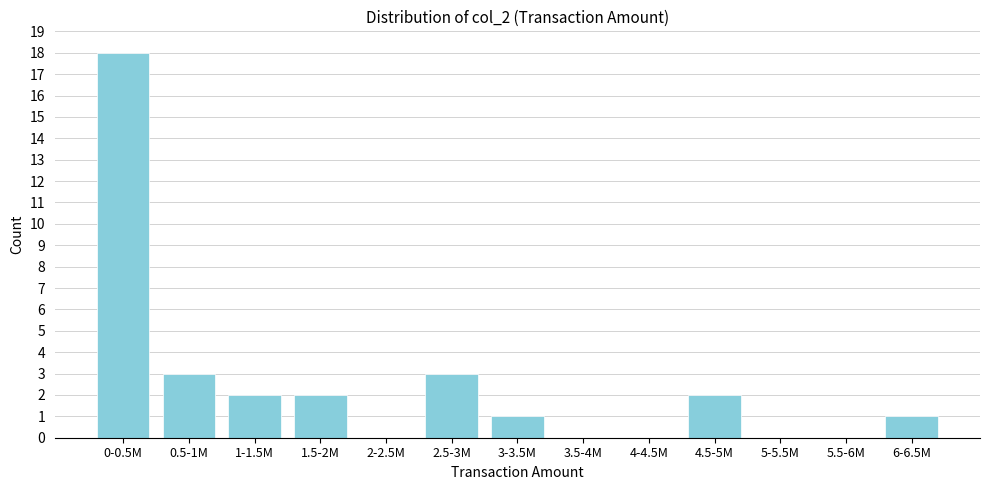

Reading left to right, transcribe all the data shown in this chart.

0-0.5M=18	0.5-1M=3	1-1.5M=2	1.5-2M=2	2-2.5M=0	2.5-3M=3	3-3.5M=1	3.5-4M=0	4-4.5M=0	4.5-5M=2	5-5.5M=0	5.5-6M=0	6-6.5M=1